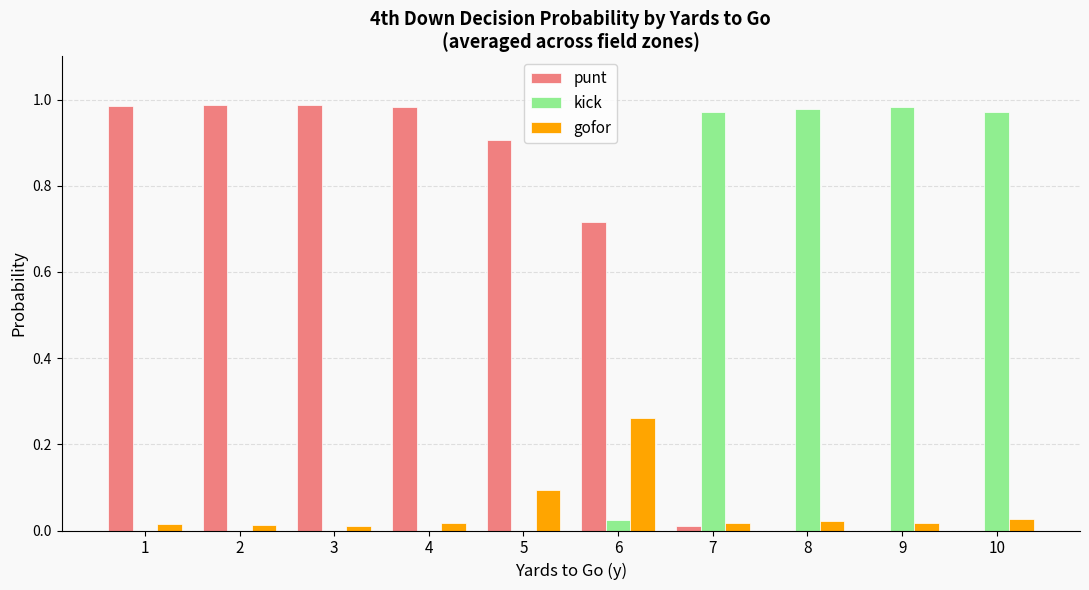

Is the value of gofor at 1 greater than the value of punt at 4?

No